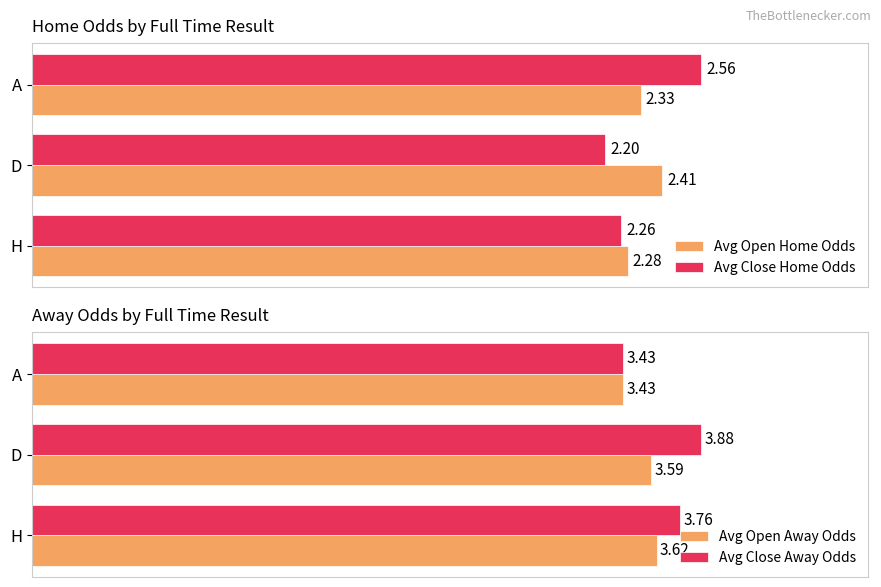

What is the smallest value displayed?

2.2